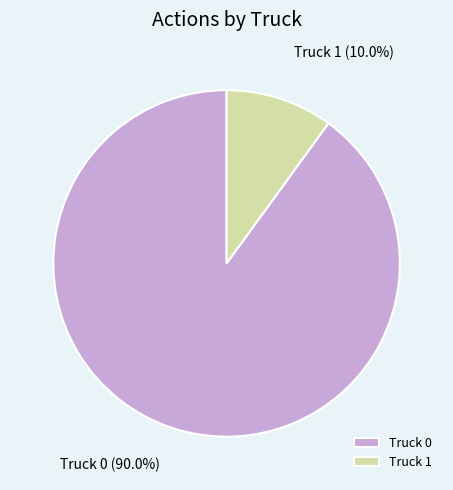

Does Truck 0 represent more than half of the total?

Yes